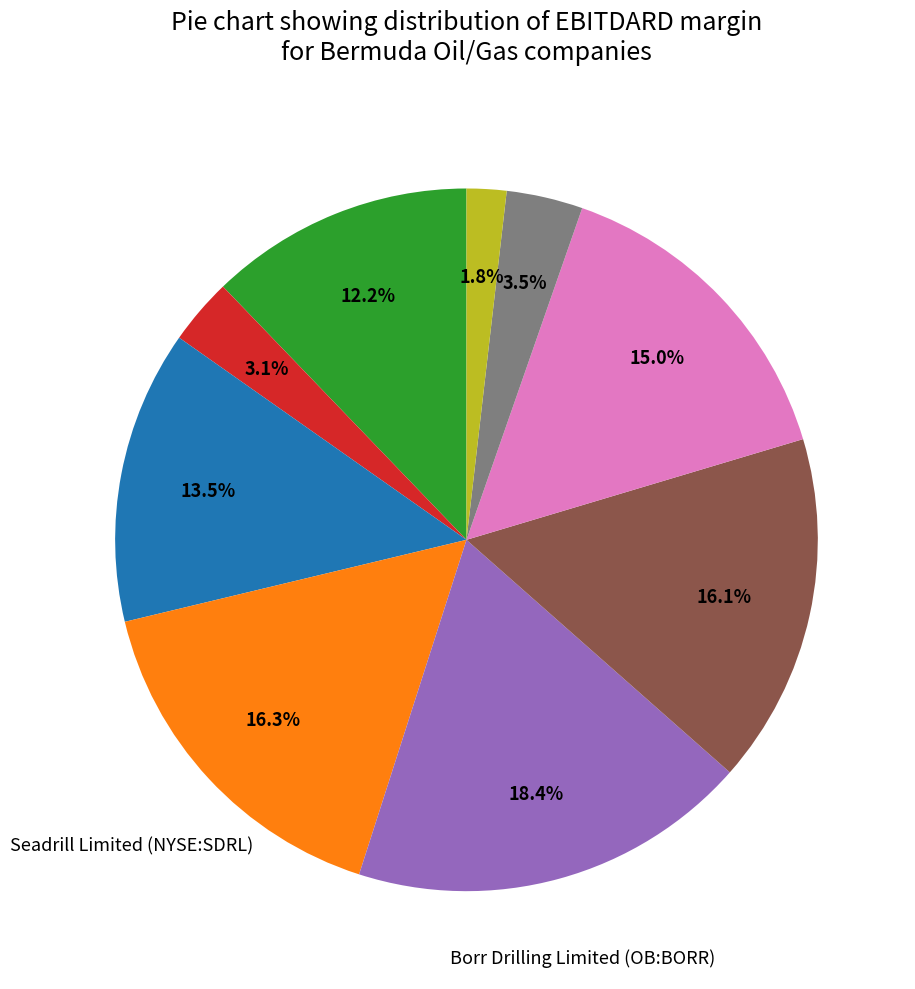

Is there a majority slice in this chart?

No